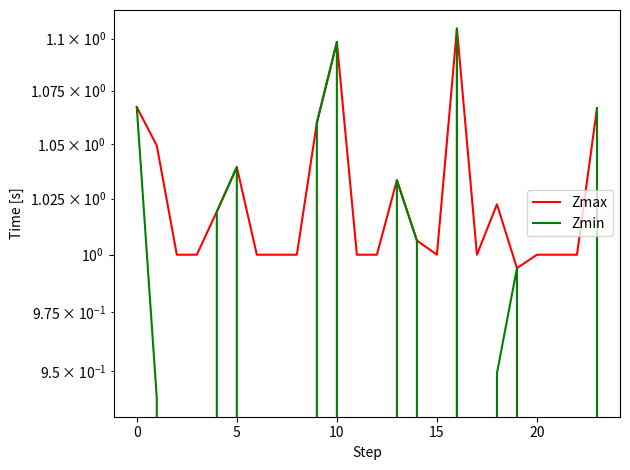

List the series in order of their overall mean, highest first.

Zmax, Zmin